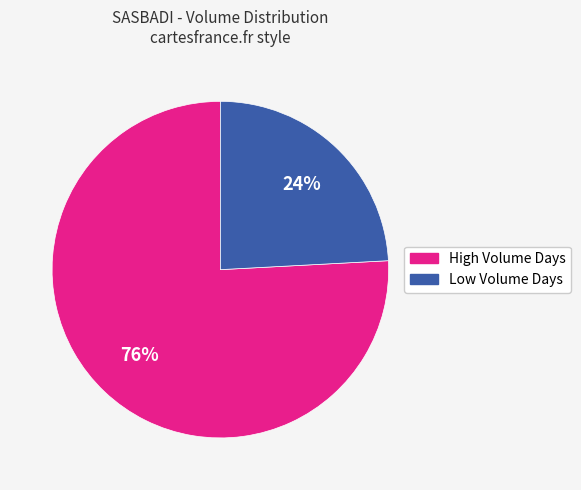

To the nearest percent, what is the difference between the largest and smallest slice percentages?

52%